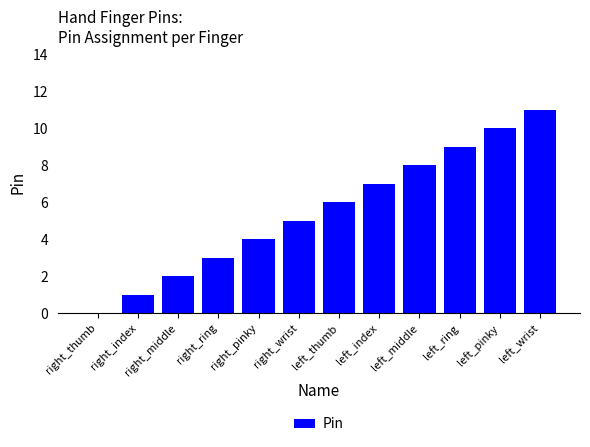

What is the ratio of the value at right_pinky to the value at left_wrist?

0.4